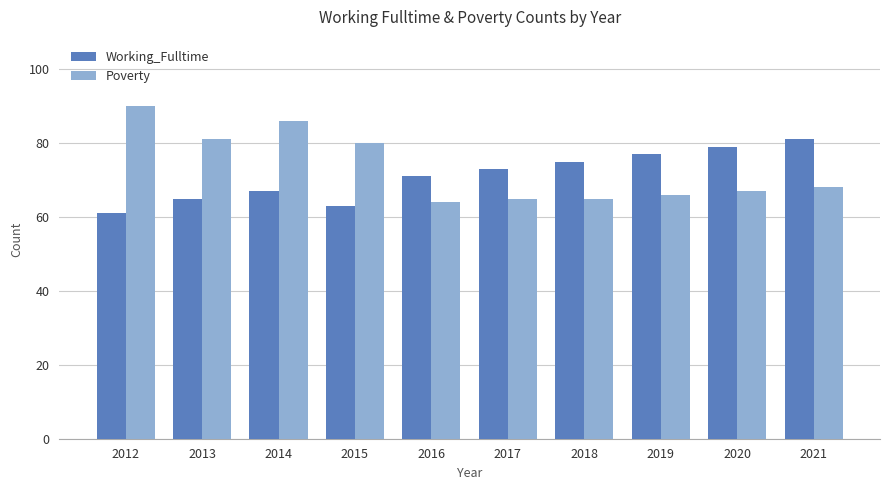

How many values in the Working_Fulltime series are below 73?

5